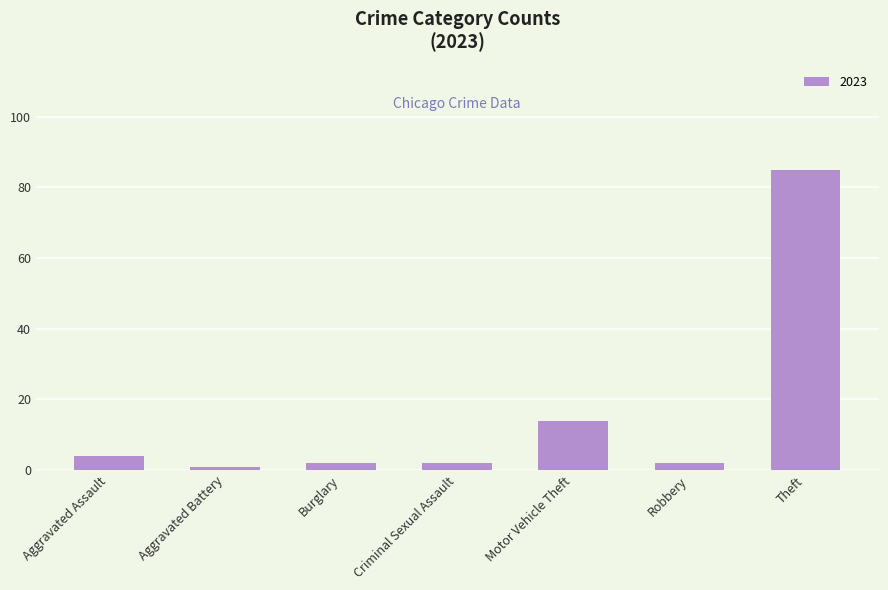

What is the difference between the maximum and second lowest values?

83